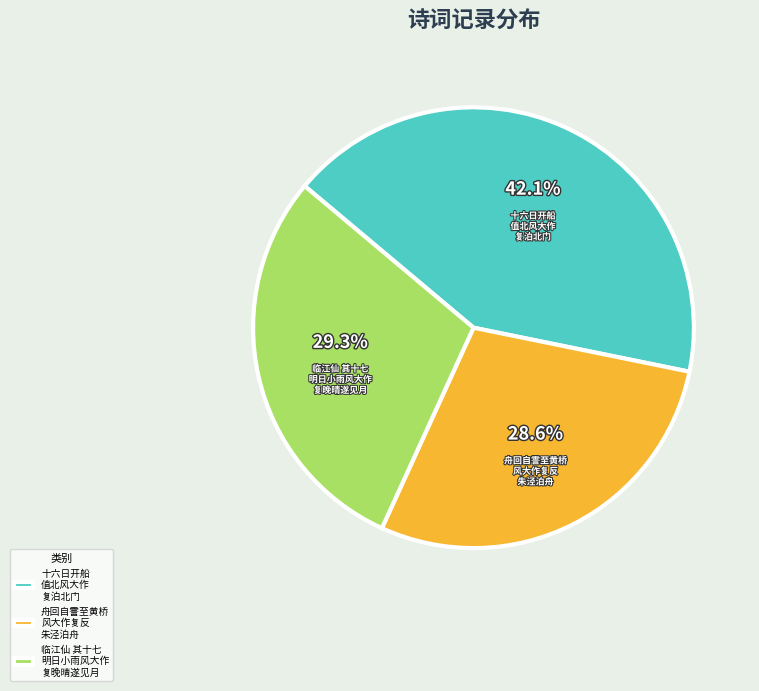

How many slices are in this pie chart?

3